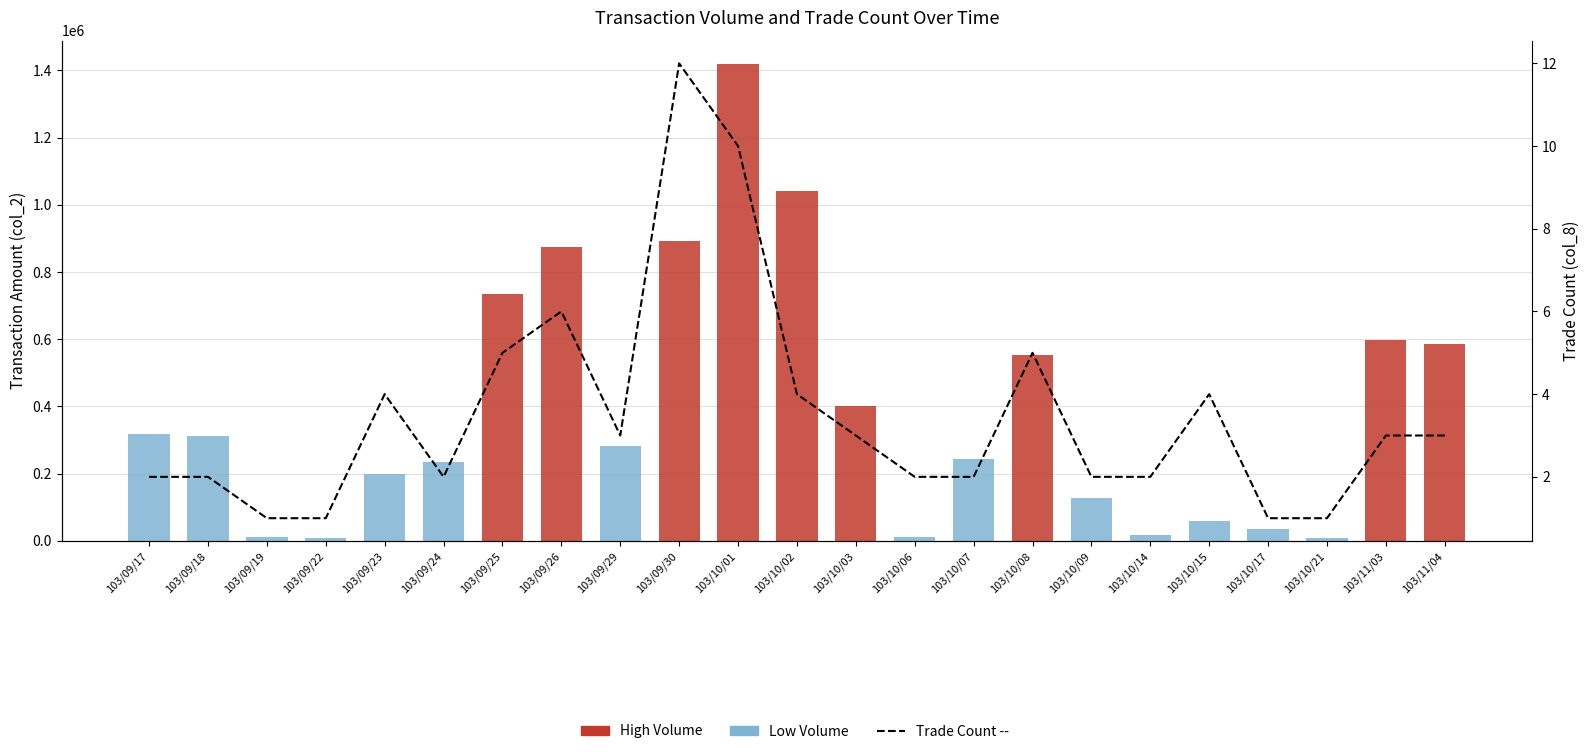

Rank the categories by value from highest to lowest.

103/09/30, 103/10/01, 103/09/26, 103/09/25, 103/10/08, 103/09/23, 103/10/02, 103/10/15, 103/09/29, 103/10/03, 103/11/03, 103/11/04, 103/09/17, 103/09/18, 103/09/24, 103/10/06, 103/10/07, 103/10/09, 103/10/14, 103/09/19, 103/09/22, 103/10/17, 103/10/21